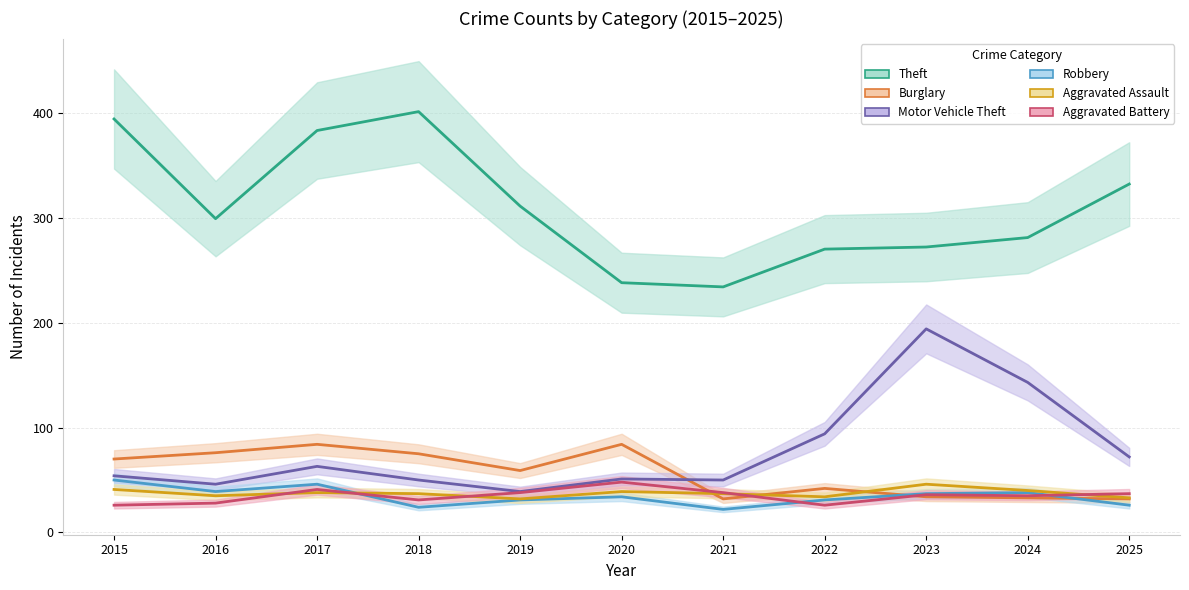

How many lines are shown in the chart?

6